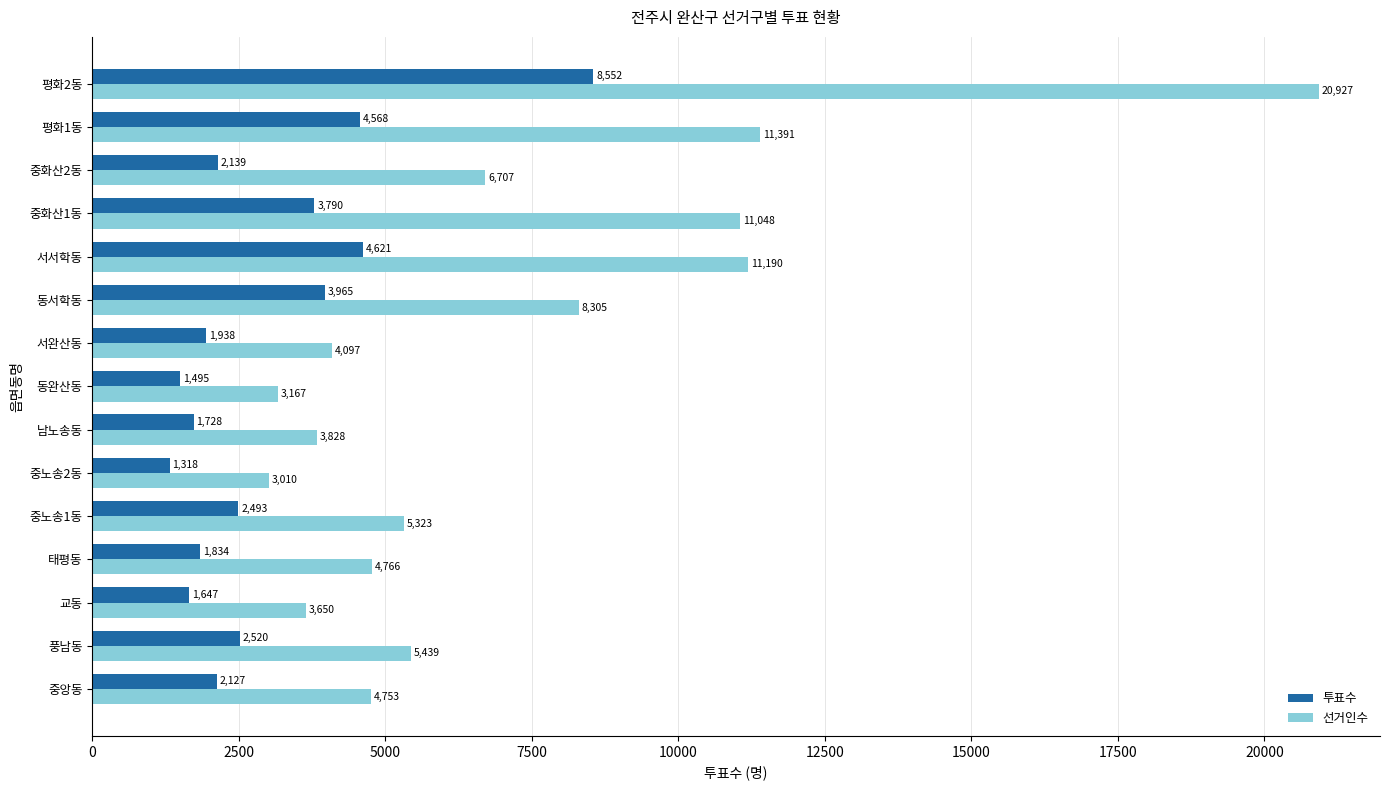

What is the difference between the maximum and second lowest values in the 선거인수 series?

17760